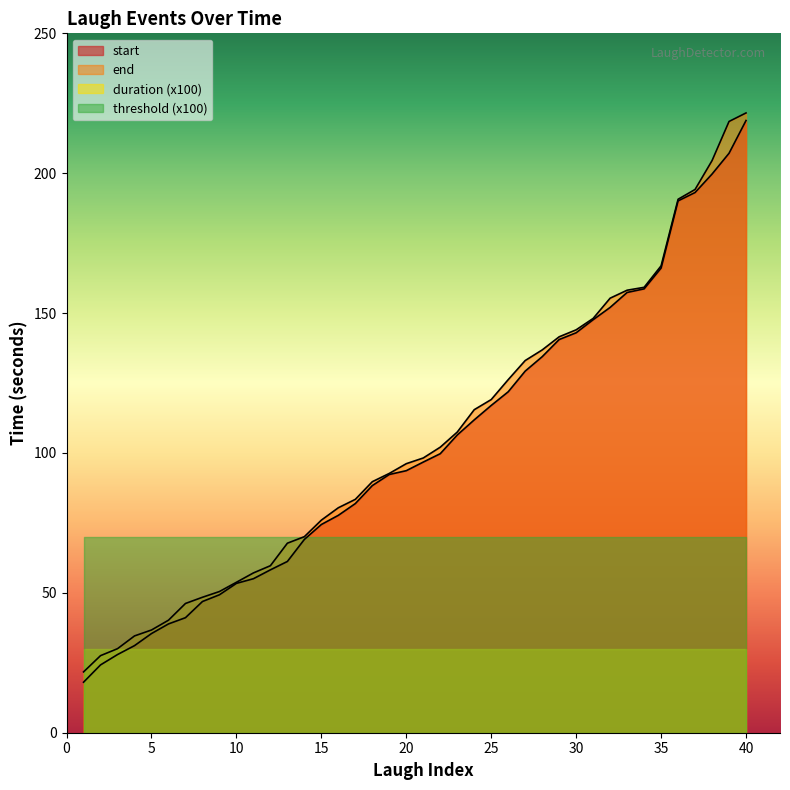

True or false: start and end cross at least once.

False